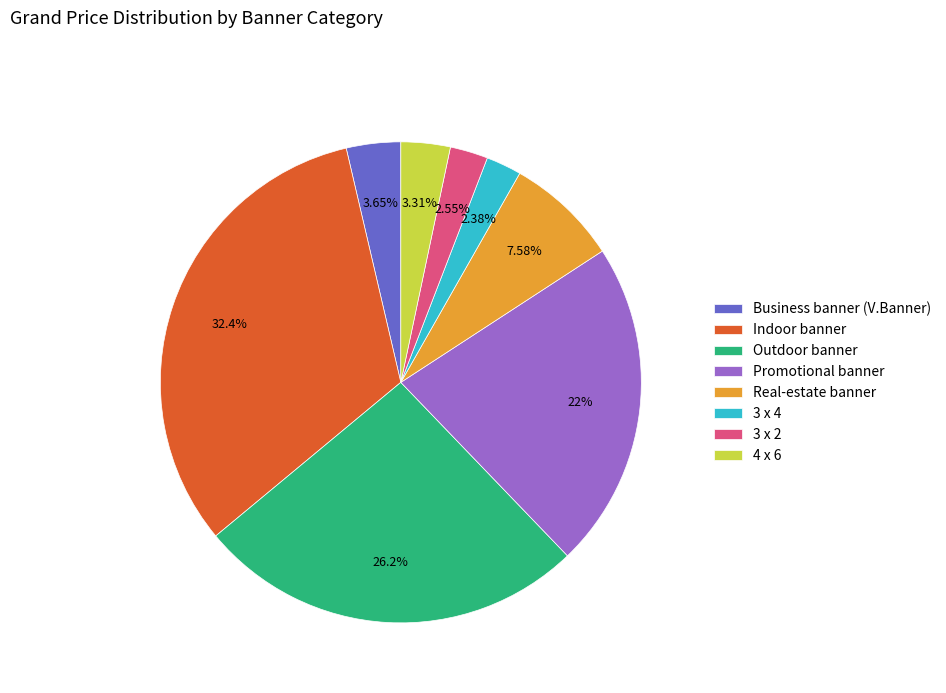

What is the largest slice in the pie chart?

Indoor banner